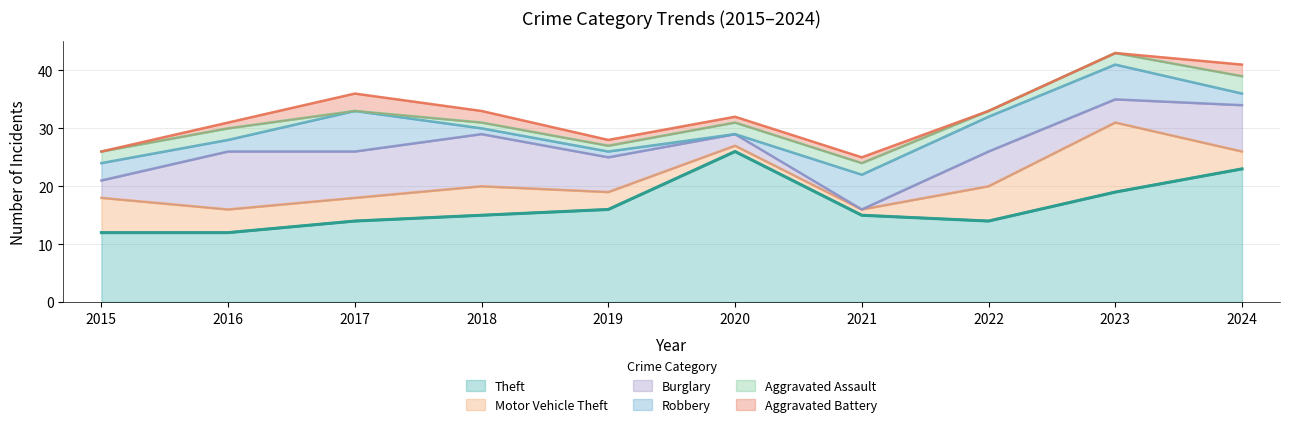

What is the maximum value for Aggravated Battery?

3